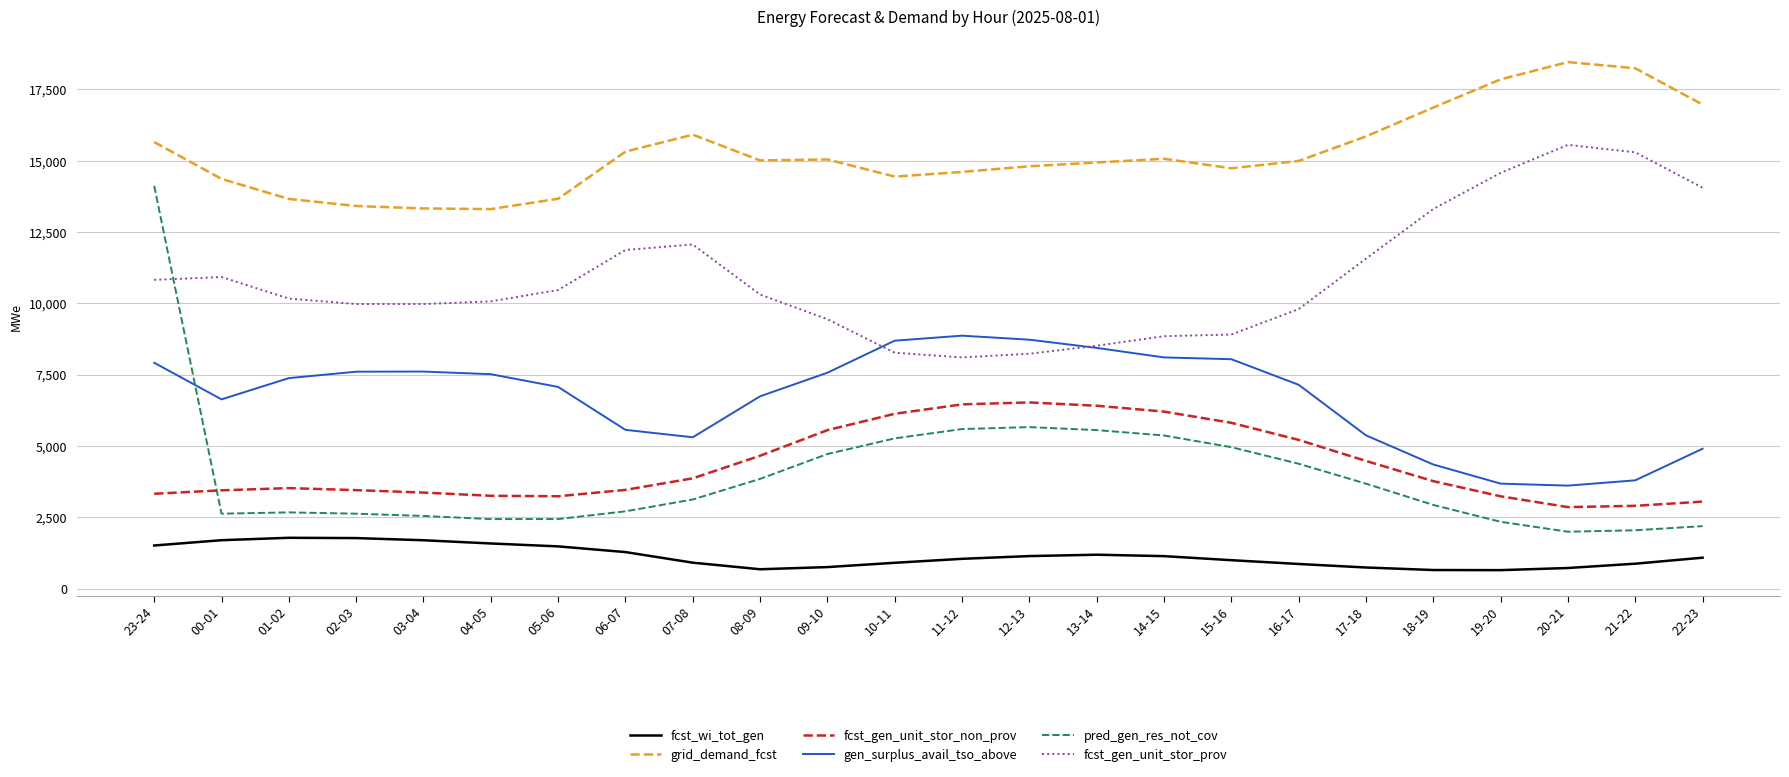

What position from the left is 01-02?

3